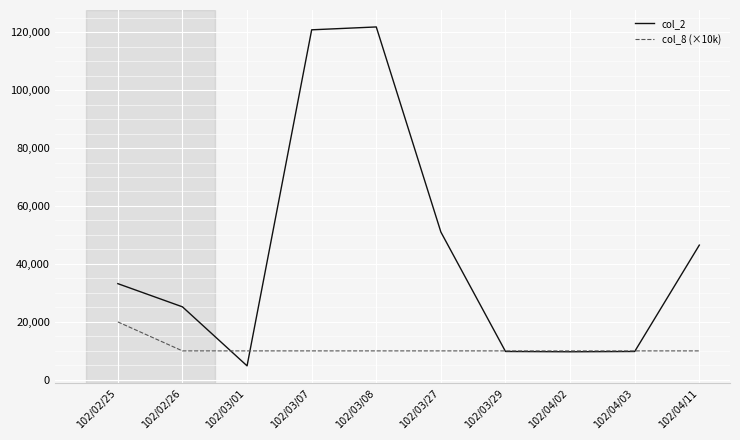

Which label corresponds to the smallest value in the chart?

102/03/01